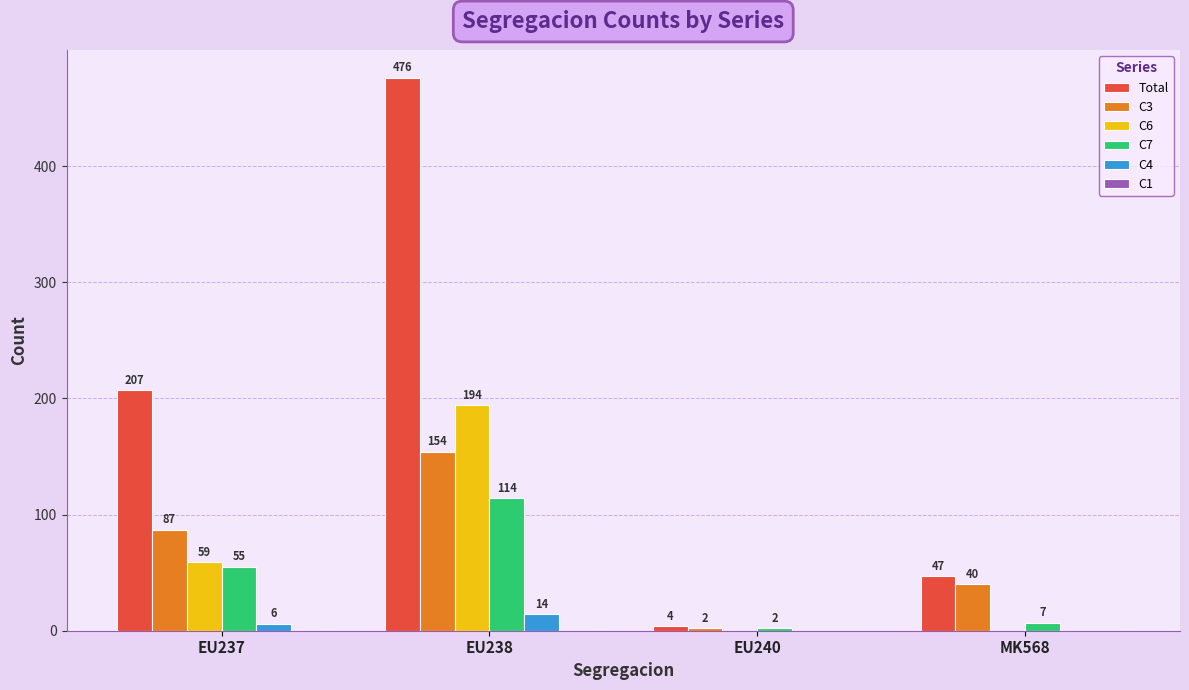

At which category is the sum across all series the highest?

EU238